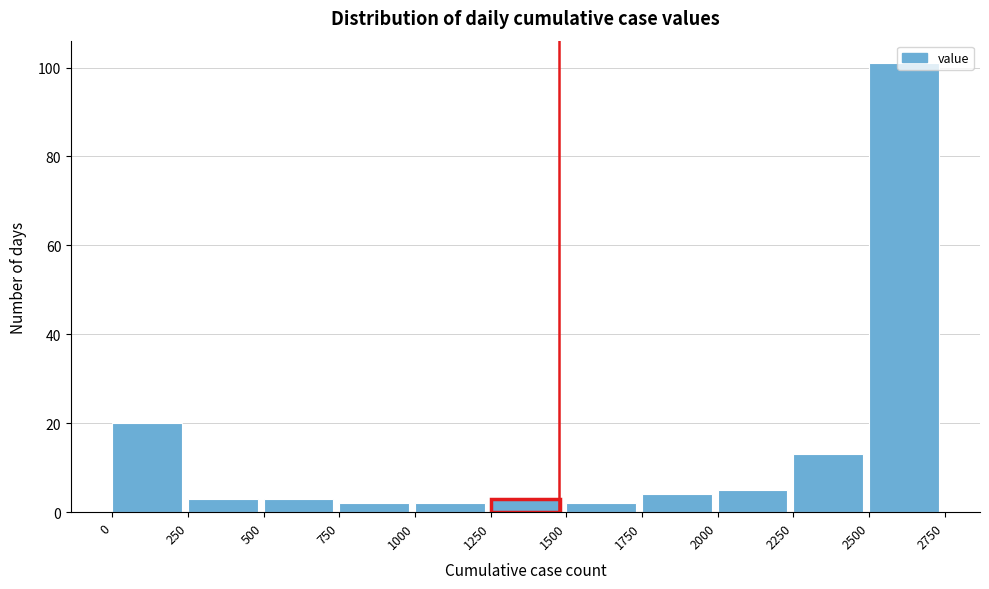

Reading left to right, transcribe this chart: for each bar, give the range it covers on the x-axis and its height. The values are not printed on the chart, so give them approximately, as read against the axis.

0 to 250: 20
250 to 500: 4
500 to 750: 4
750 to 1000: 2
1000 to 1250: 2
1250 to 1500: 4
1500 to 1750: 2
1750 to 2000: 4
2000 to 2250: 6
2250 to 2500: 14
2500 to 2750: 102